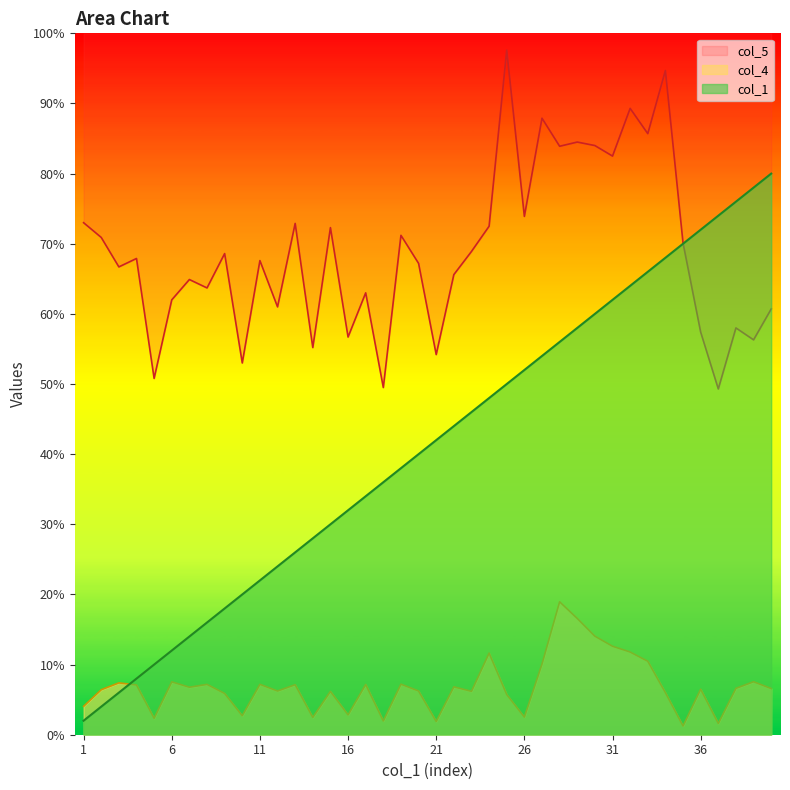

What is the sum of all col_1 values?

1640.0